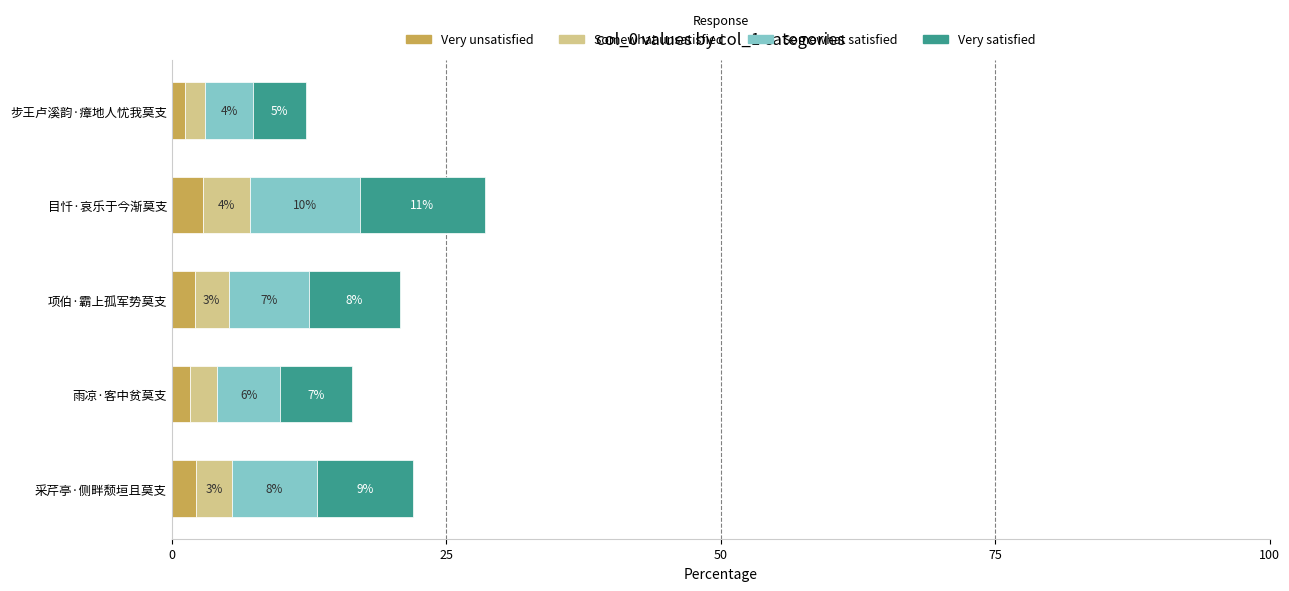

What are all the series names shown in the legend?

Very unsatisfied, Somewhat unsatisfied, Somewhat satisfied, Very satisfied